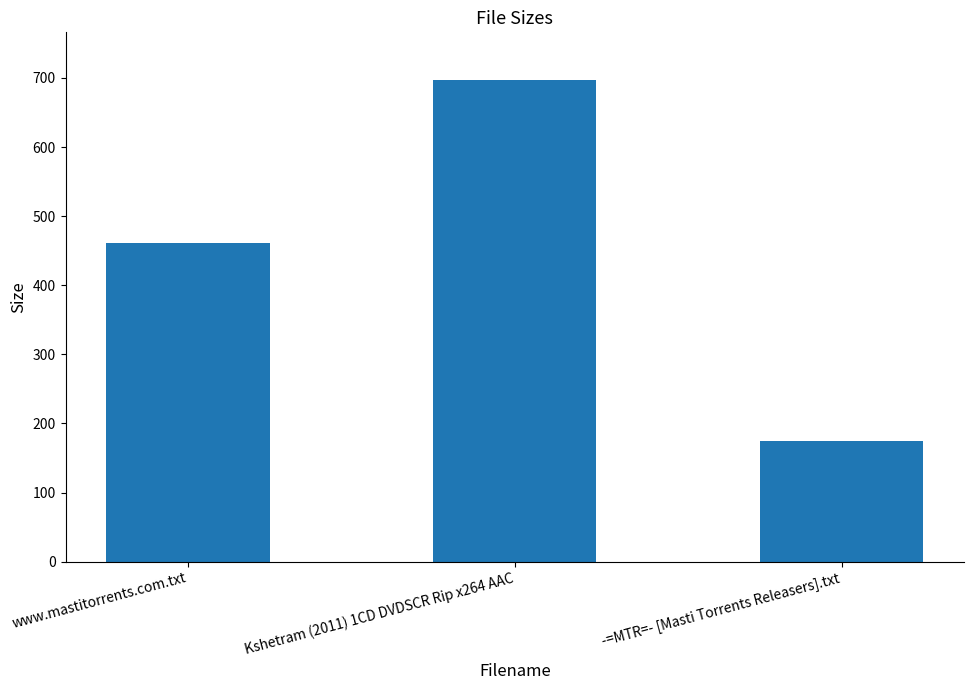

Which has a higher value, -=MTR=- [Masti Torrents Releasers].txt or Kshetram (2011) 1CD DVDSCR Rip x264 AAC?

Kshetram (2011) 1CD DVDSCR Rip x264 AAC